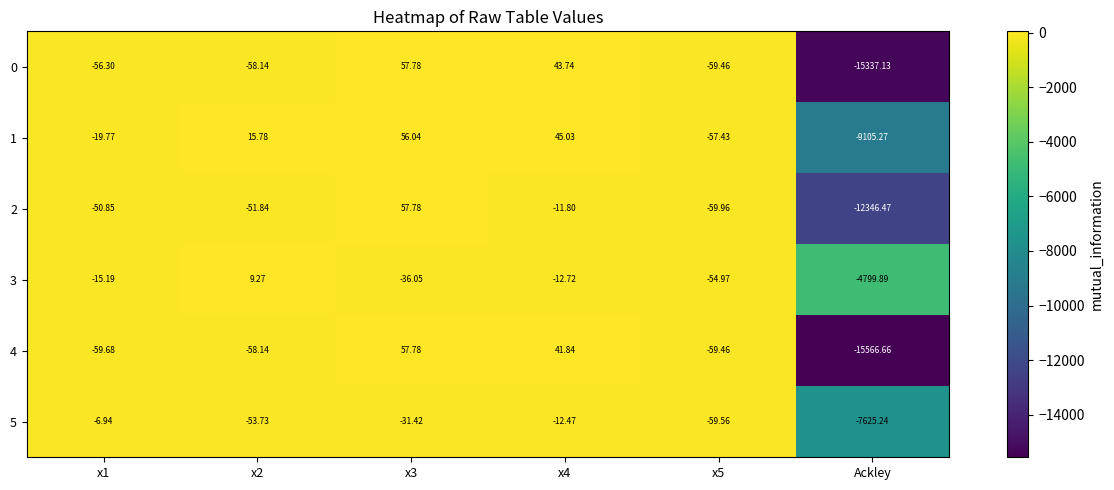

At which category does the chart reach its minimum across all series?

Ackley